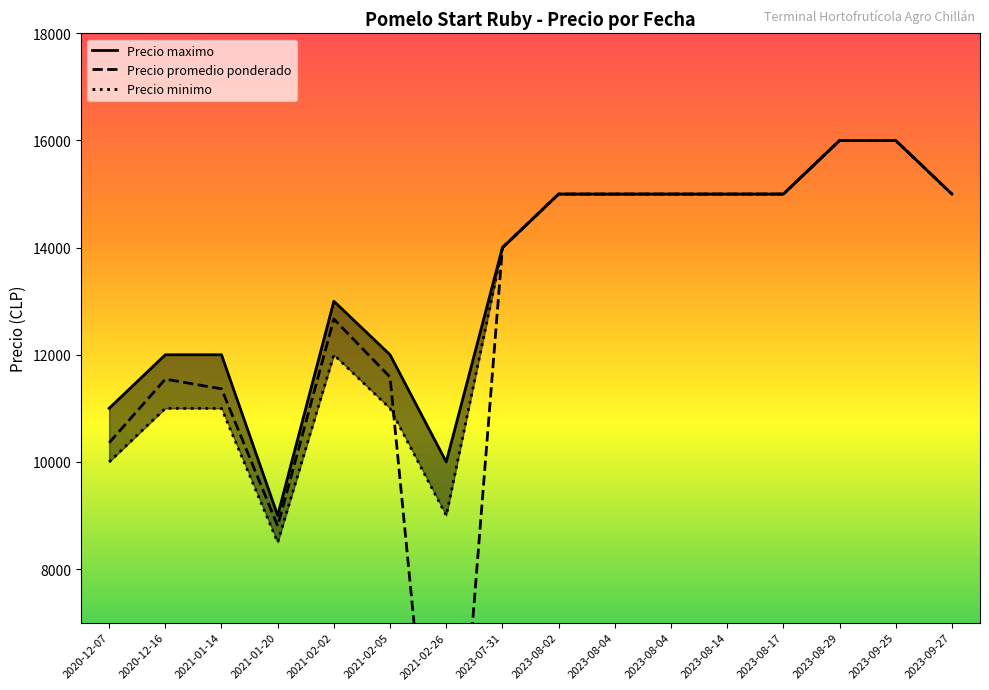

The Precio minimo series shows 13593 at 2021-01-20. True or false?

False